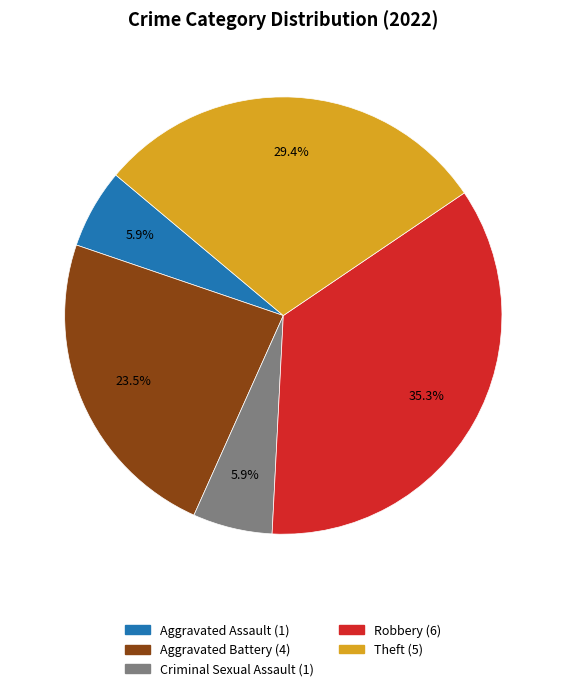

Does any single category account for the majority?

No